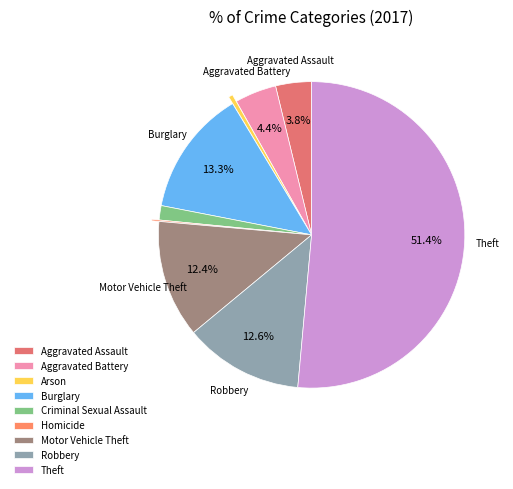

Rank the categories by value from lowest to highest.

Homicide, Arson, Criminal Sexual Assault, Aggravated Assault, Aggravated Battery, Motor Vehicle Theft, Robbery, Burglary, Theft